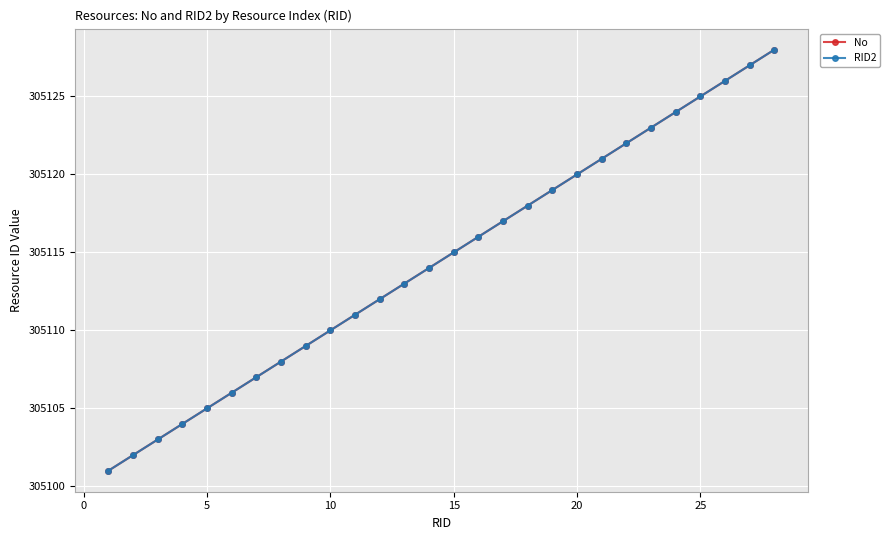

Is this an area chart (filled region under the line)?

No